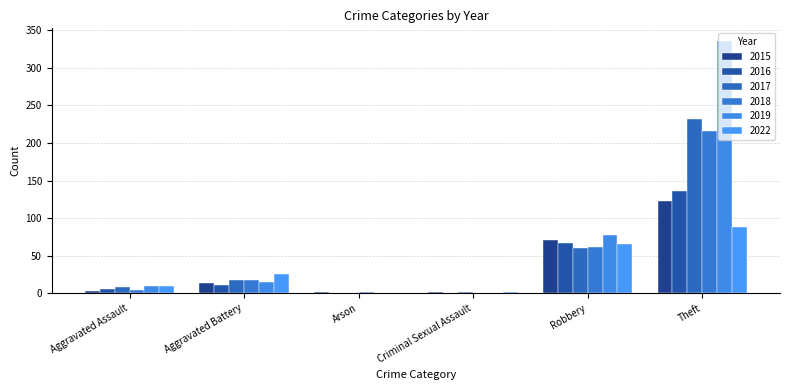

Reading right to left, transcribe all the data shown in this chart.

2015: Theft=123	Robbery=71	Criminal Sexual Assault=2	Arson=1	Aggravated Battery=14	Aggravated Assault=3
2016: Theft=136	Robbery=67	Criminal Sexual Assault=0	Arson=0	Aggravated Battery=11	Aggravated Assault=5
2017: Theft=232	Robbery=60	Criminal Sexual Assault=1	Arson=0	Aggravated Battery=17	Aggravated Assault=8
2018: Theft=216	Robbery=62	Criminal Sexual Assault=0	Arson=1	Aggravated Battery=17	Aggravated Assault=4
2019: Theft=336	Robbery=78	Criminal Sexual Assault=0	Arson=0	Aggravated Battery=15	Aggravated Assault=9
2022: Theft=88	Robbery=65	Criminal Sexual Assault=2	Arson=0	Aggravated Battery=25	Aggravated Assault=9